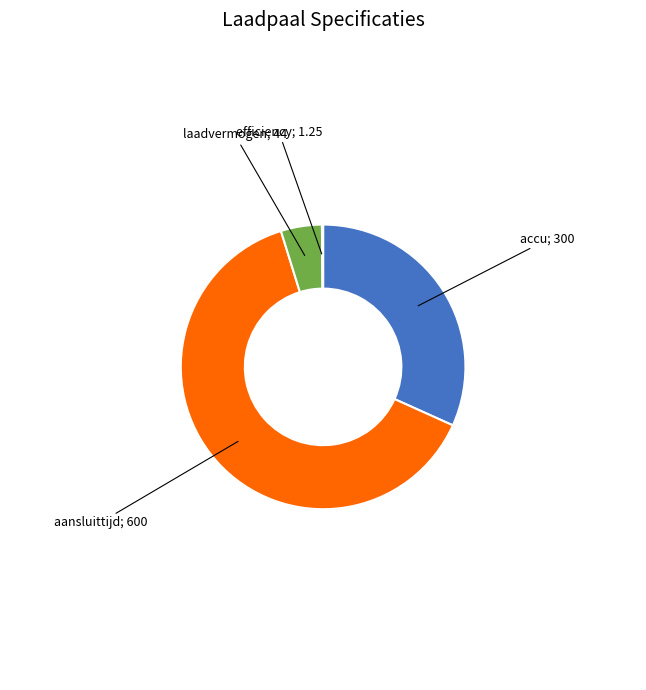

Does any single category account for the majority?

Yes